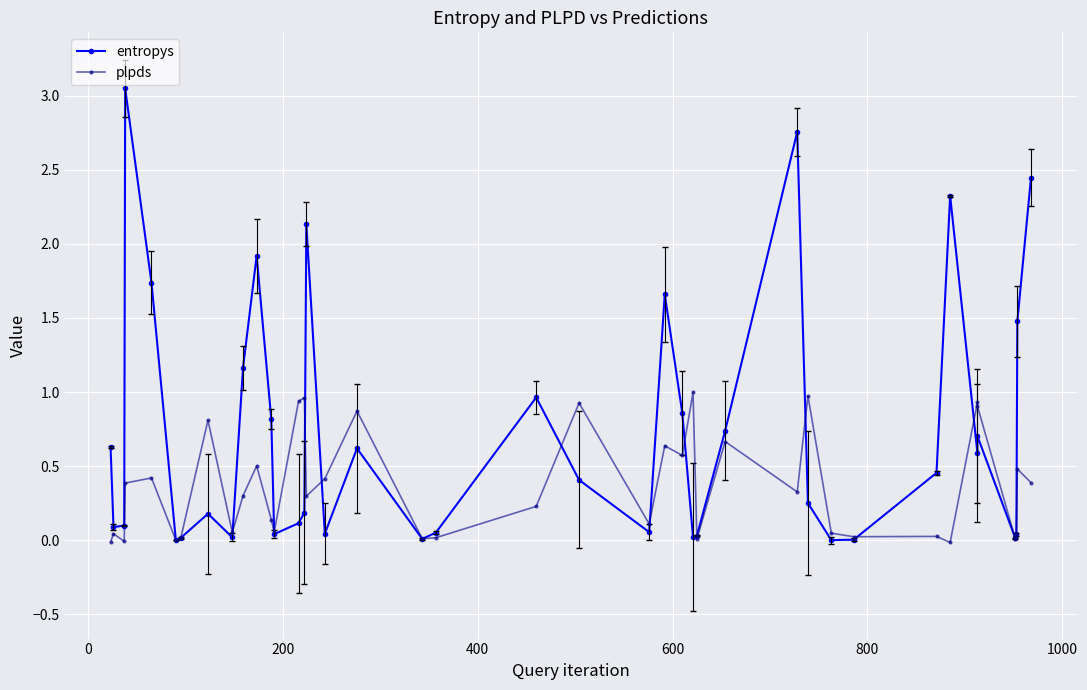

How many values in the plpds series exceed 0?

37